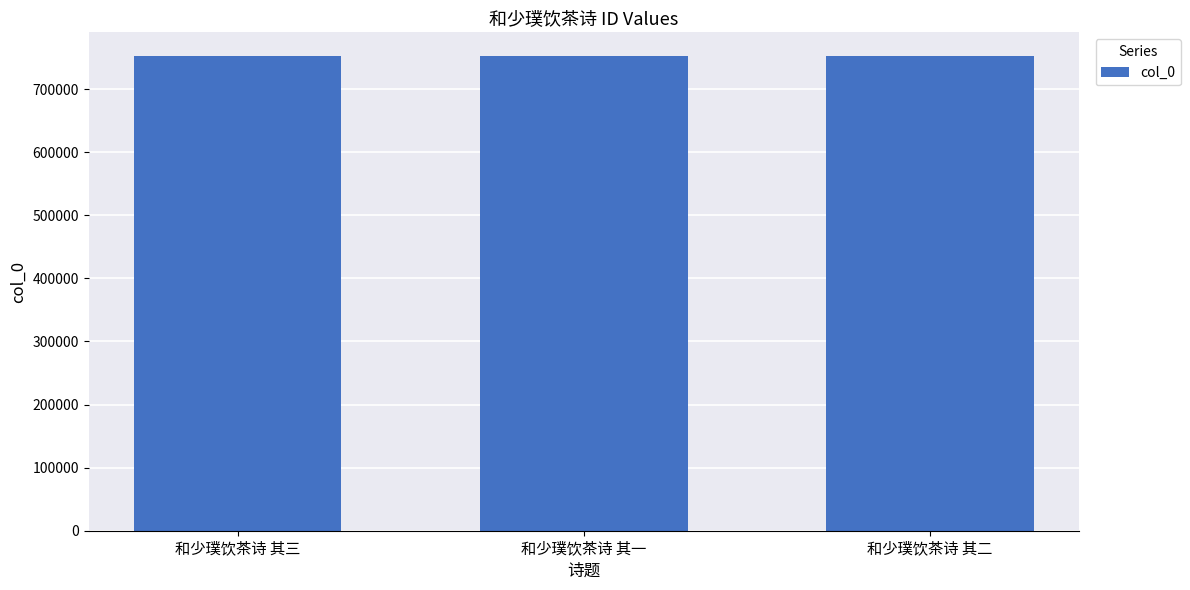

What is the approximate value at 和少璞饮茶诗 其一?

752445